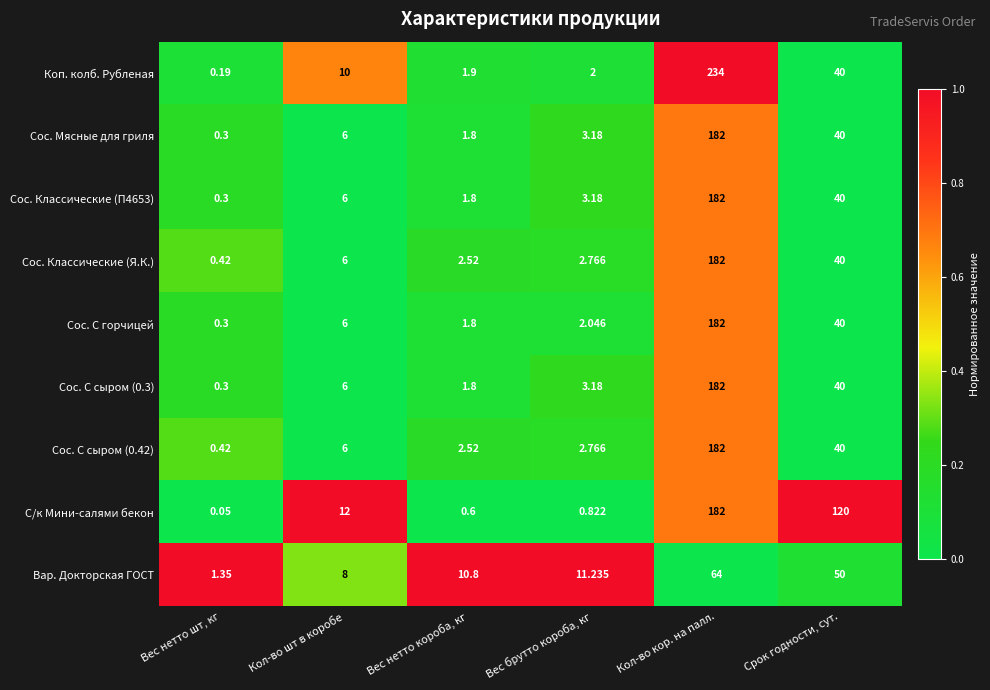

Which series has the widest spread of values?

Коп. колб. Рубленая